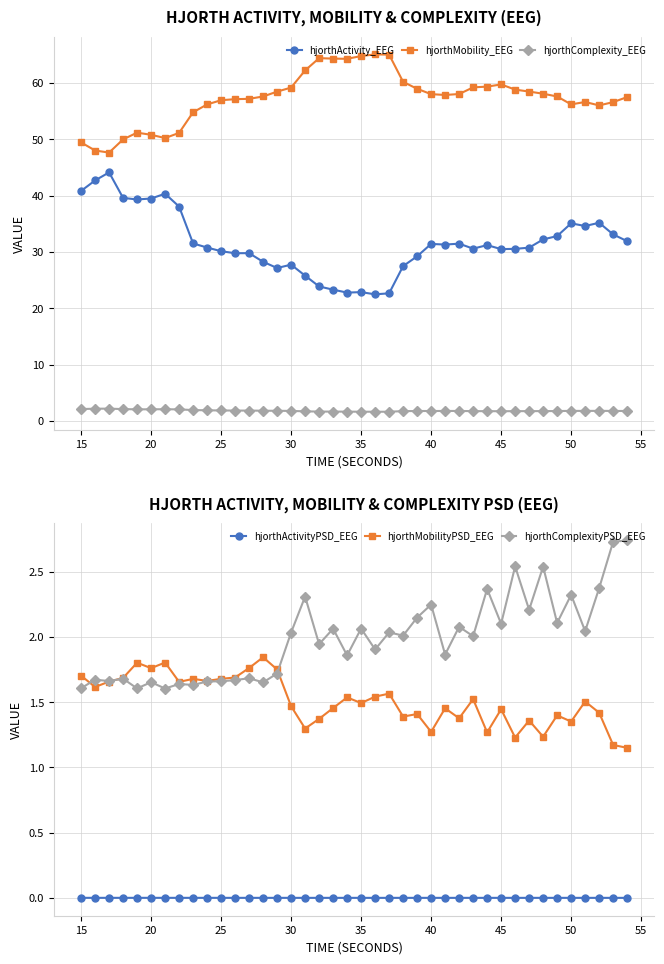

True or false: hjorthActivity_EEG and hjorthComplexity_EEG intersect in this chart.

False